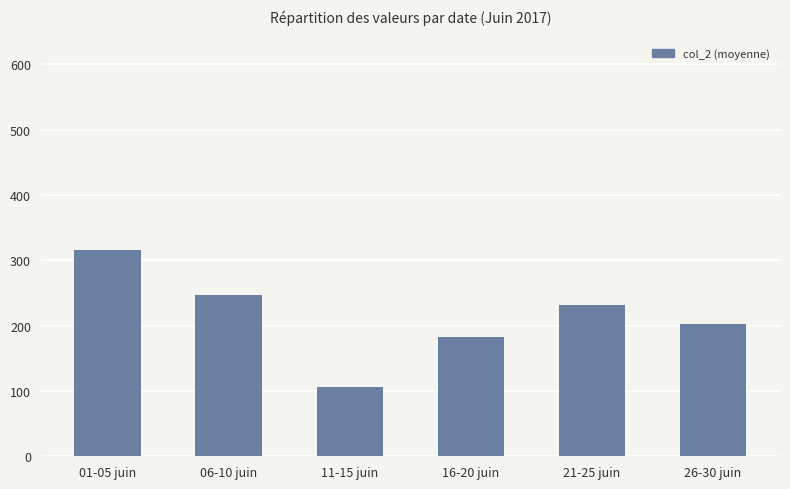

Which label corresponds to the smallest value in the chart?

11-15 juin